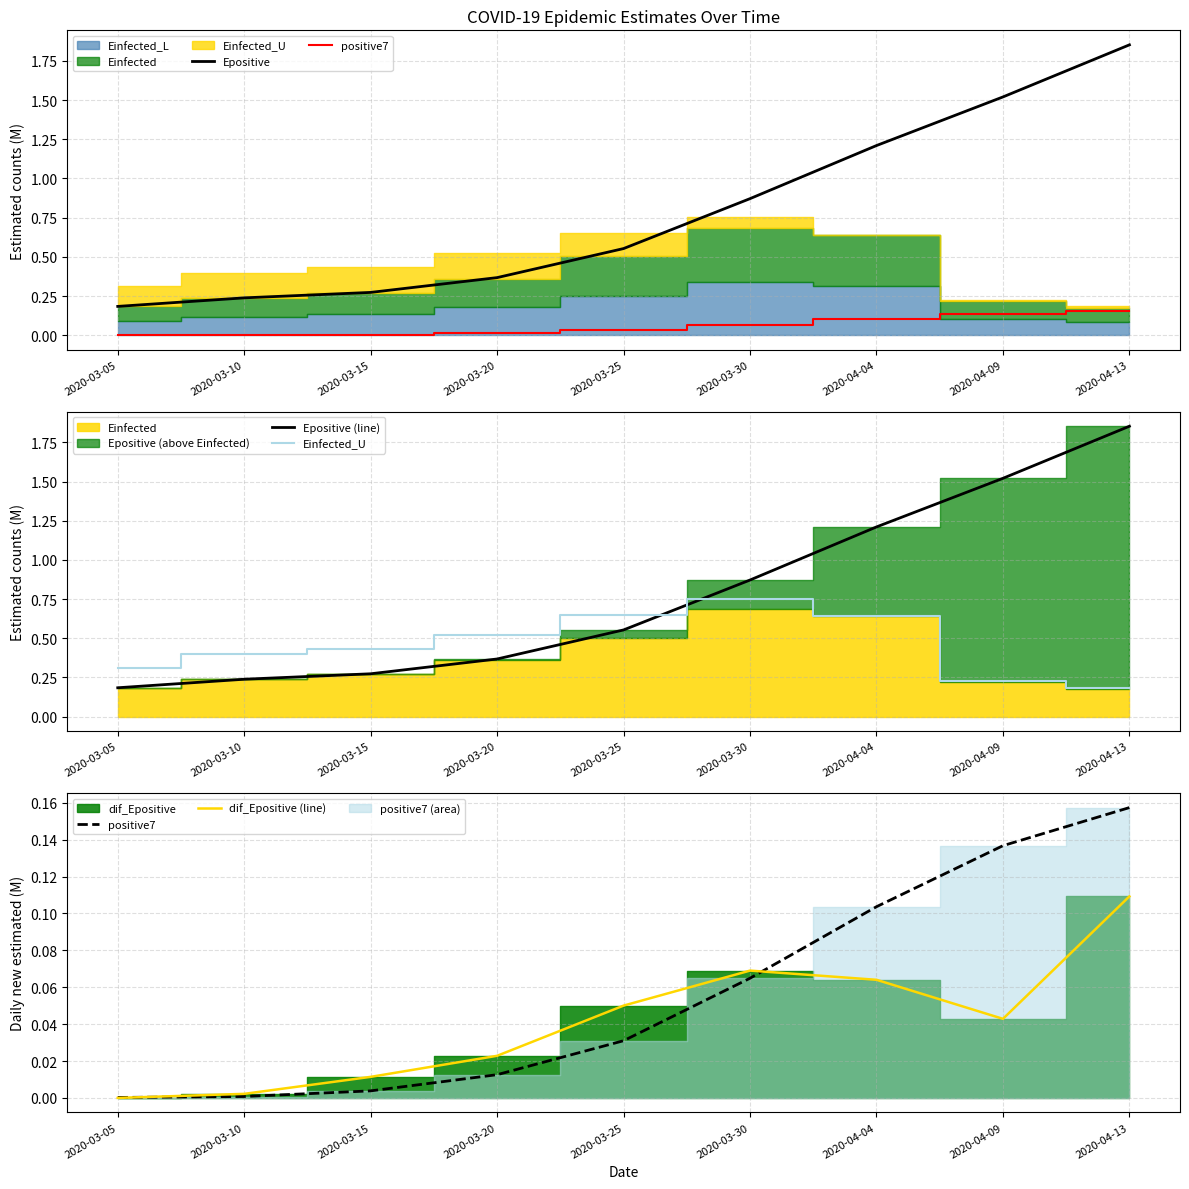

What is the difference between the highest and lowest values at 2020-03-20?

0.5